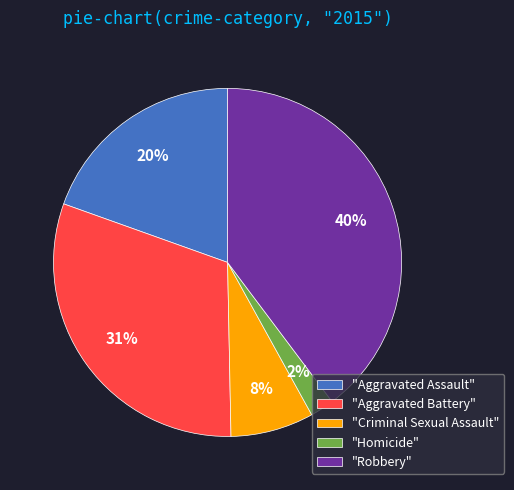

To the nearest percent, what percentage of the pie is "Aggravated Battery"?

31%